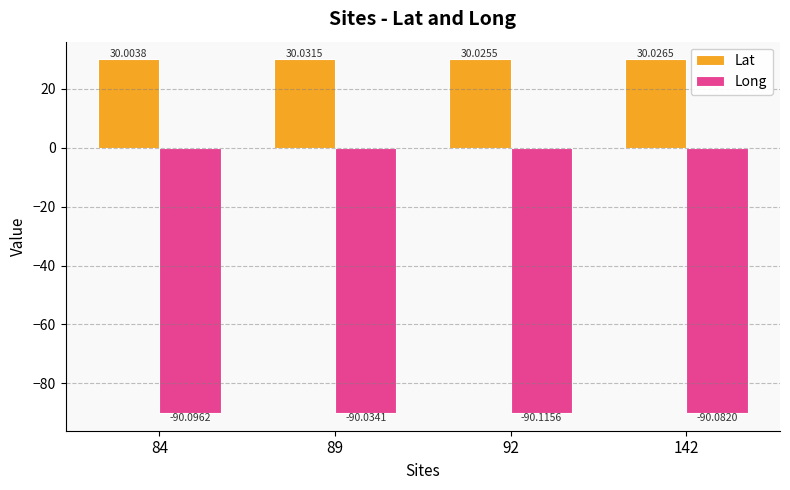

Reading right to left, list all the values displayed in this chart.

Lat: 142=30.0	92=30.0	89=30.0	84=30.0
Long: 142=-90.1	92=-90.1	89=-90.0	84=-90.1